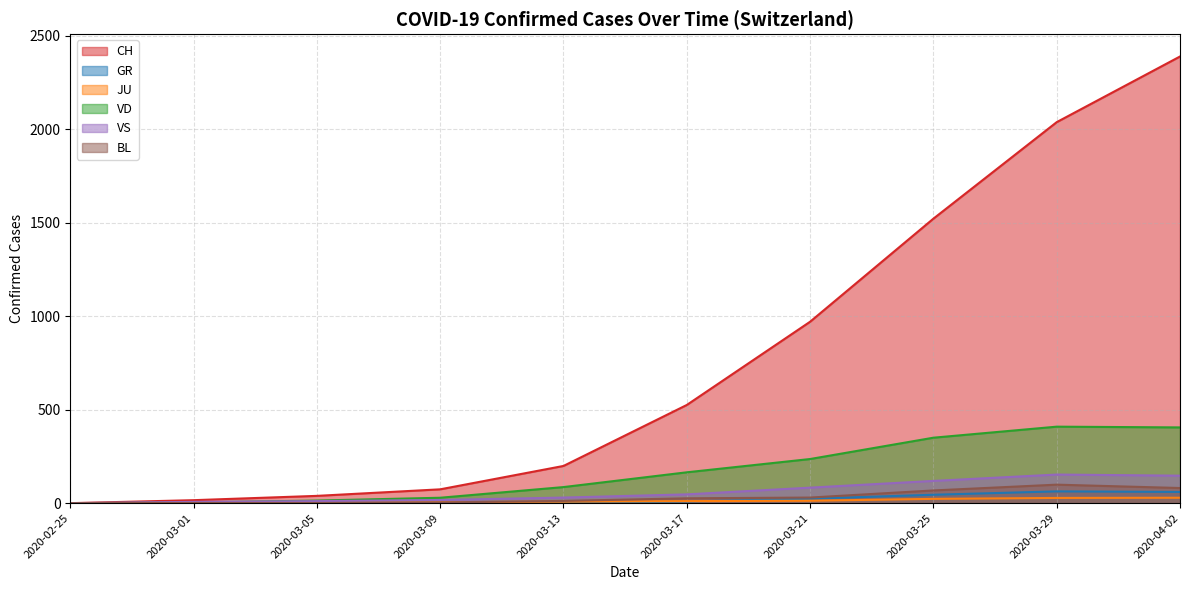

What is the difference between the BL values at 2020-03-29 and 2020-03-13?

87